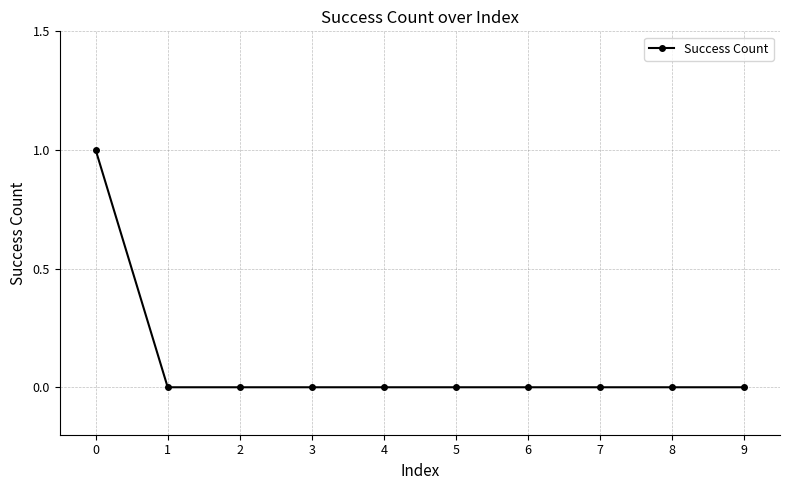

What is the sum of all values?

1